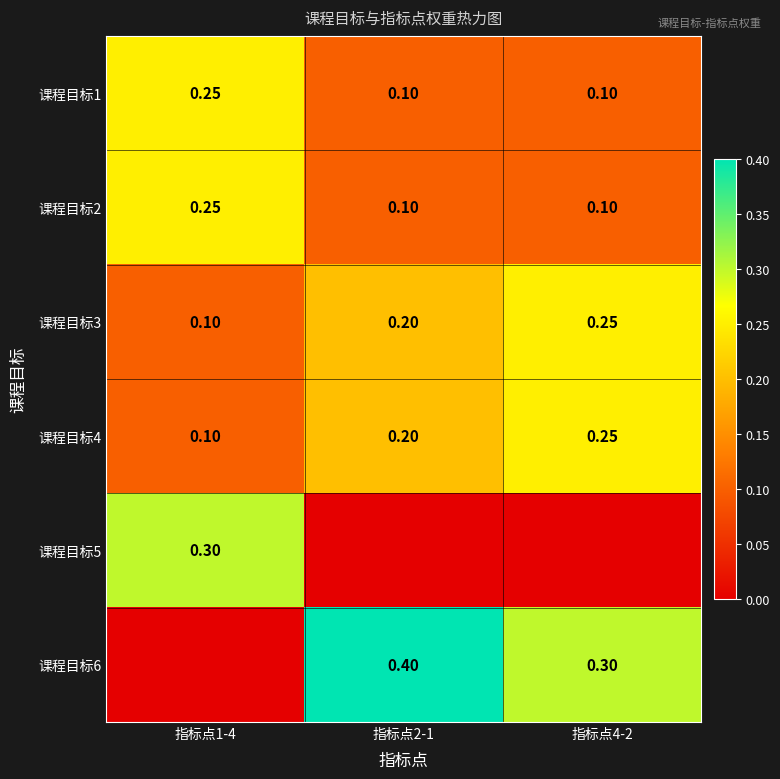

At how many categories does at least one series exceed 0?

3